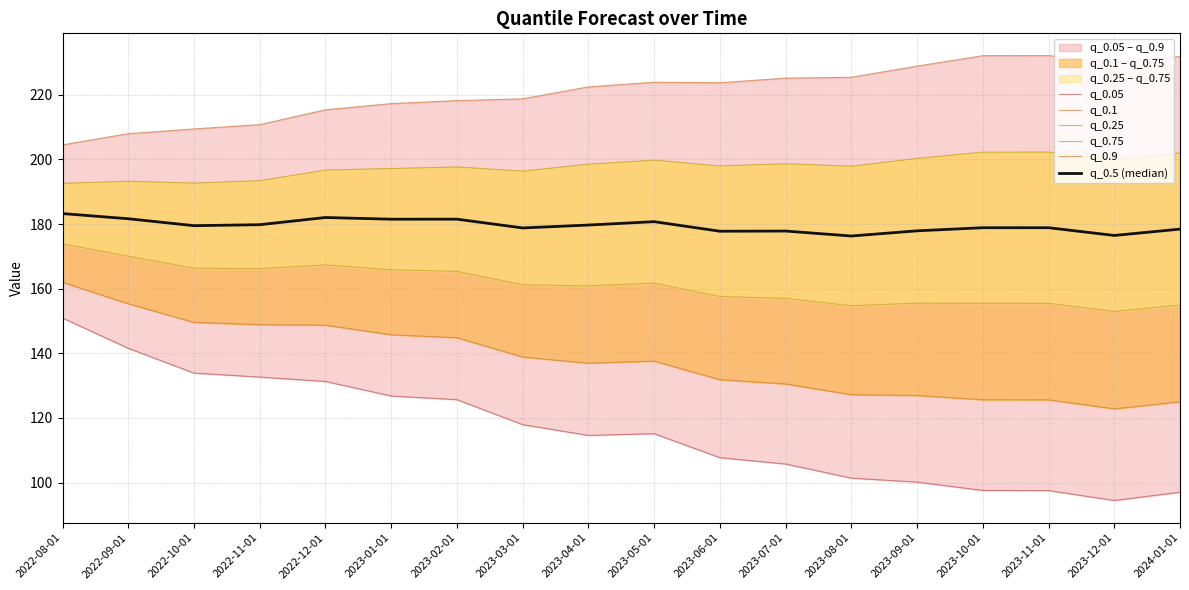

What is the label of the 8th point from the left?

2023-03-01